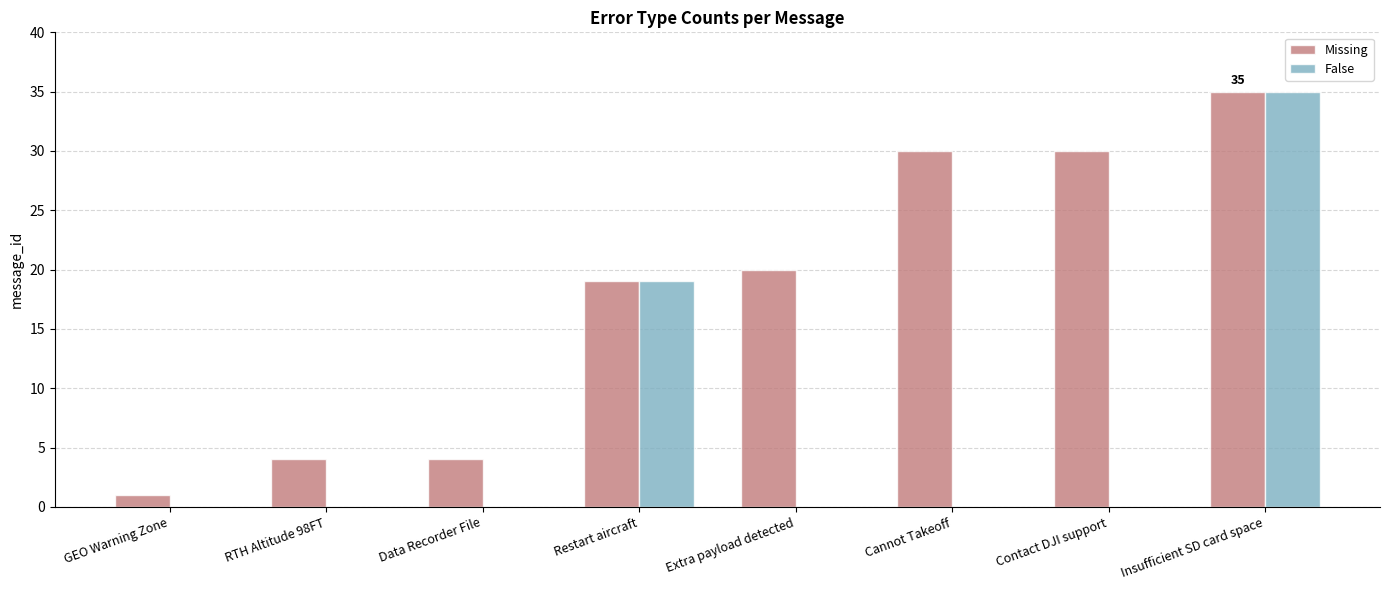

How many data points are above 20?

3